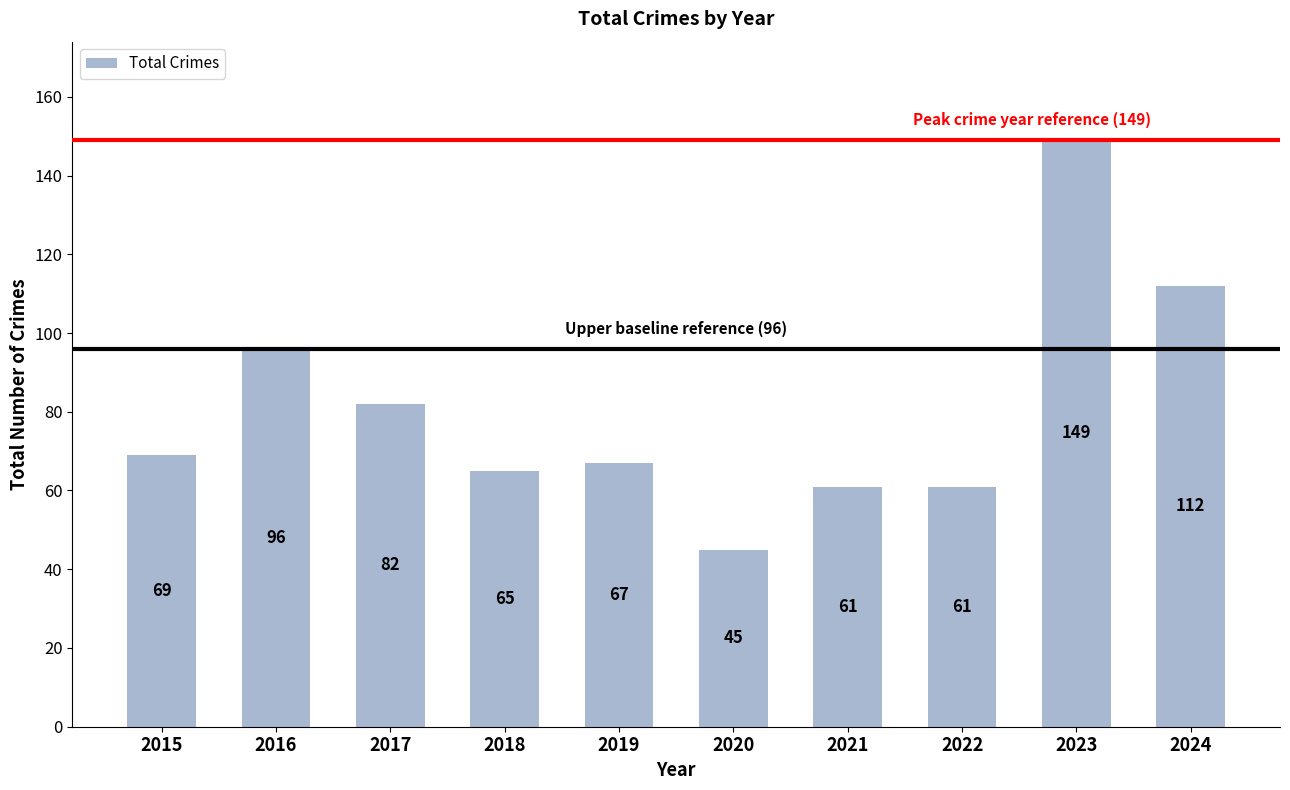

Where is the data nearest to the value 97?

2016